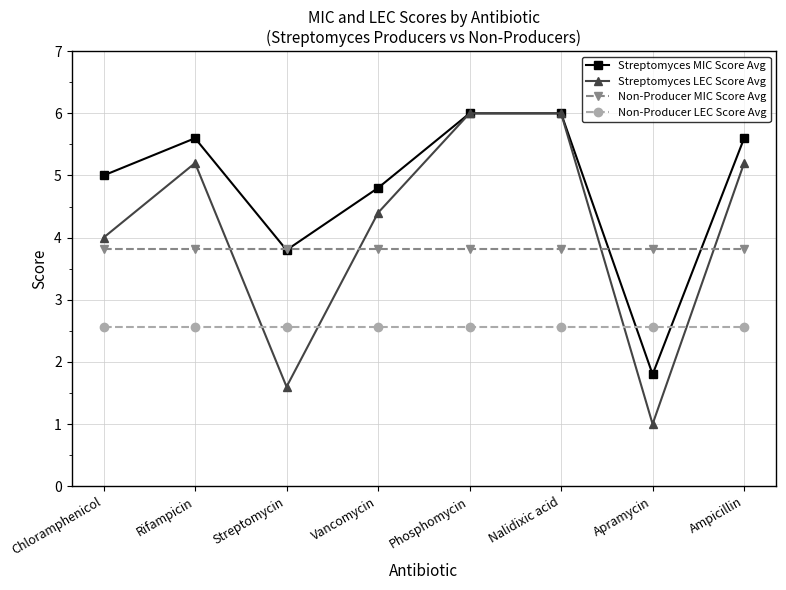

Which series has the widest spread of values?

Streptomyces LEC Score Avg